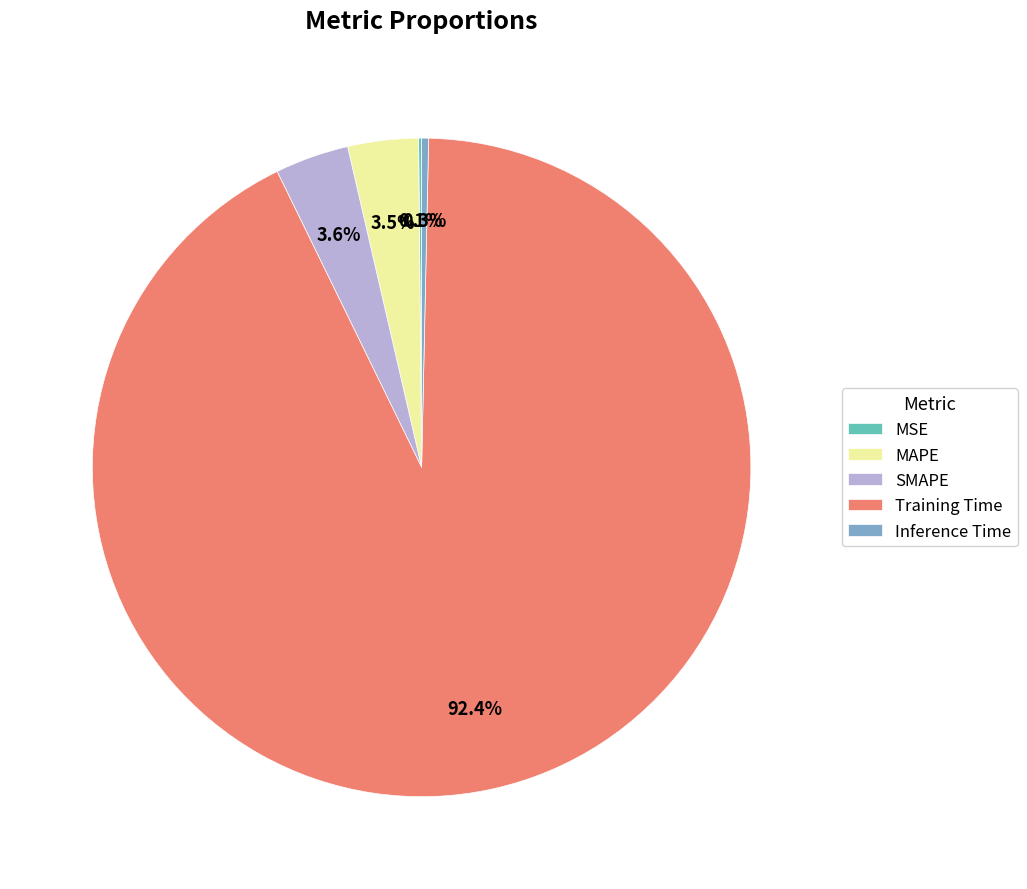

The Inference Time slice represents 0% of the pie. True or false?

True